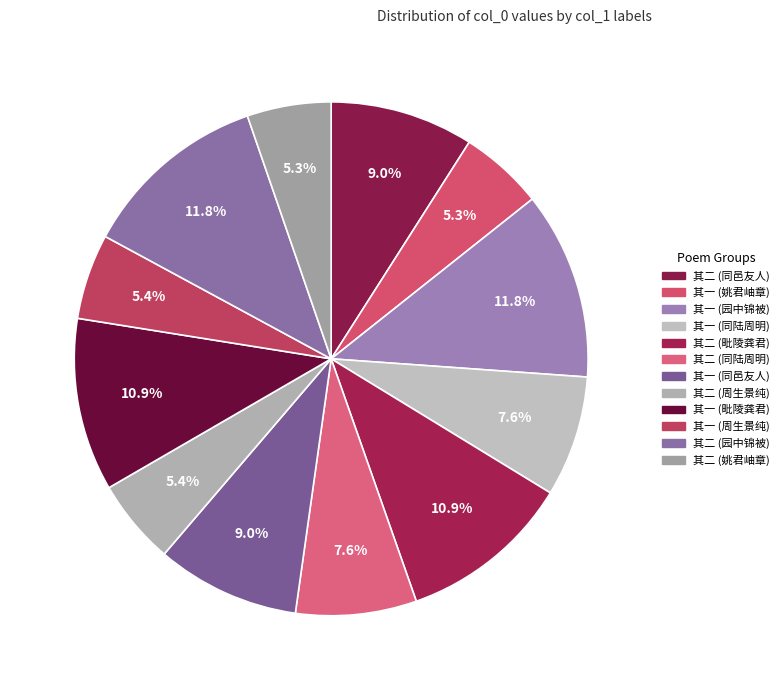

Is there any slice that represents more than half of the pie?

No